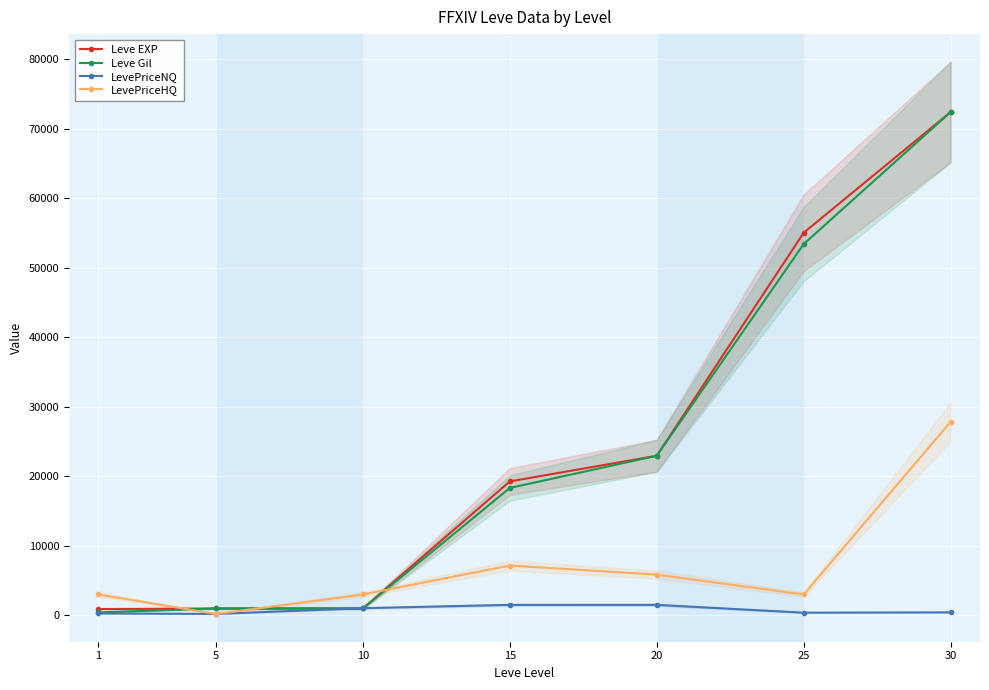

What is the smallest value displayed?

192.4